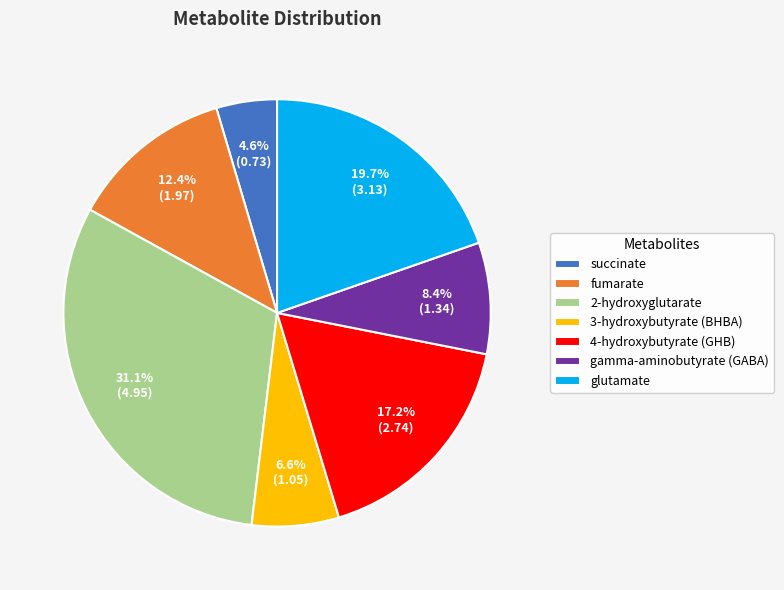

Approximately how many times larger is the value at fumarate compared to gamma-aminobutyrate (GABA)?

1.5